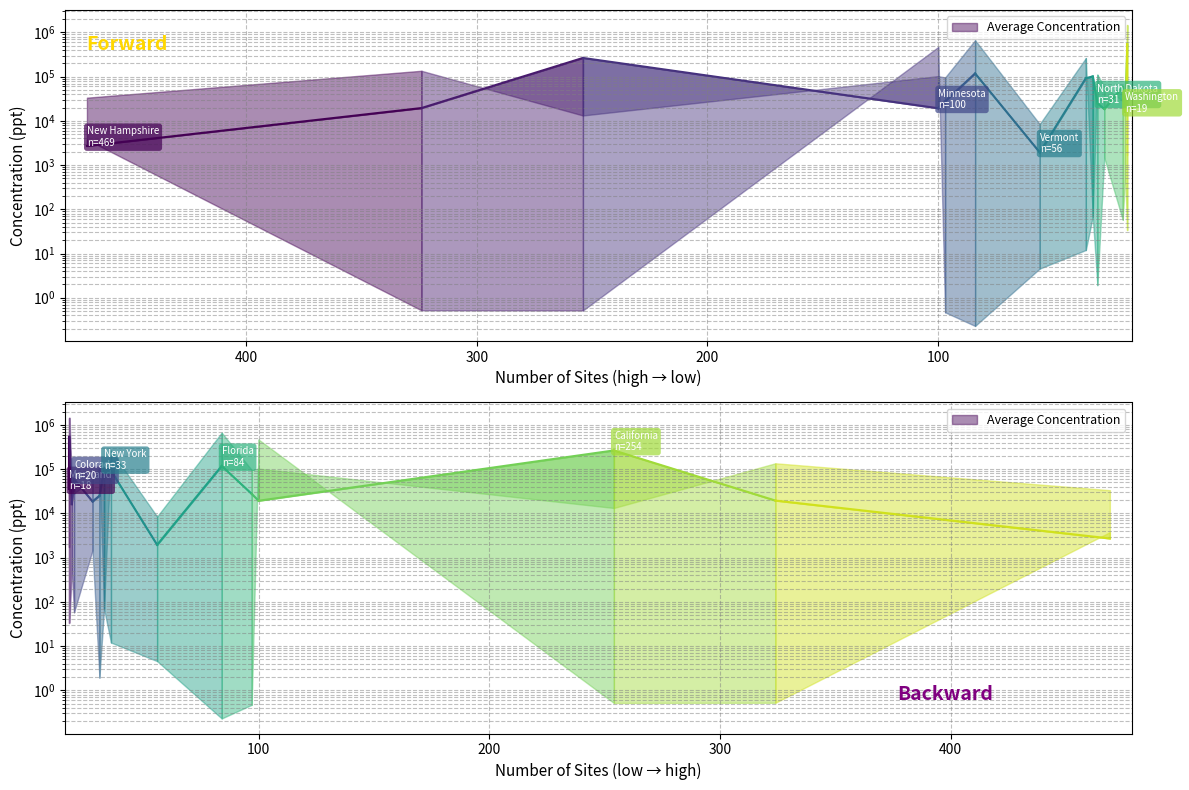

At which label does the data first exceed 545927?

100